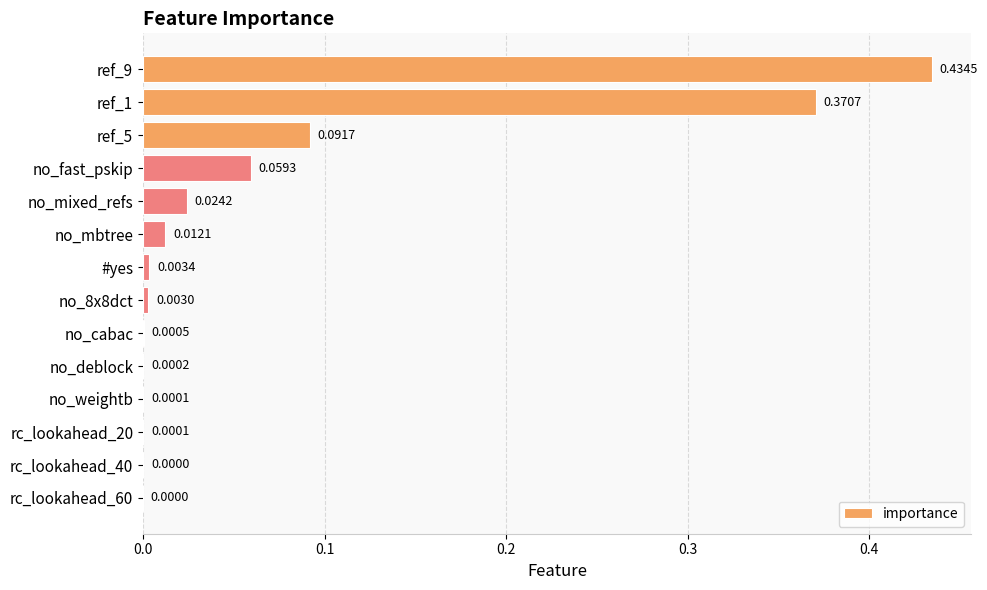

What is the sum of all values?

1.0